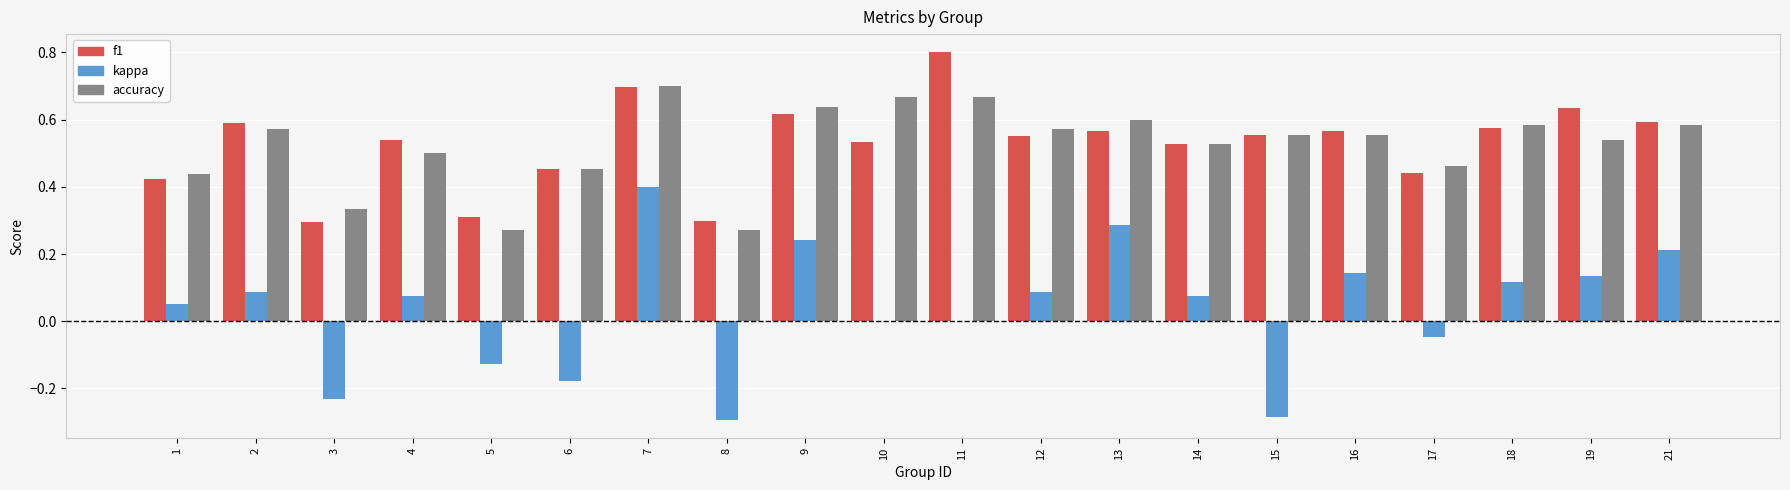

Is the value of kappa at 6 greater than the value of f1 at 19?

No